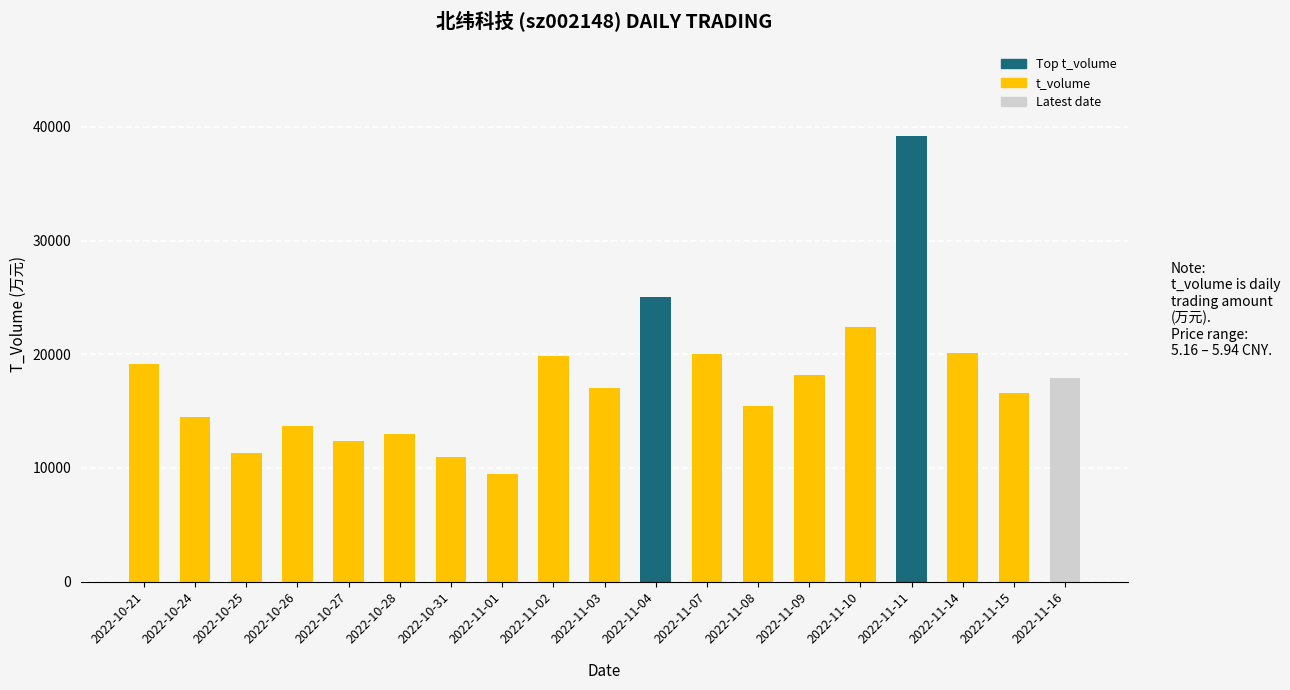

What is the label of the 16th bar from the left?

2022-11-11